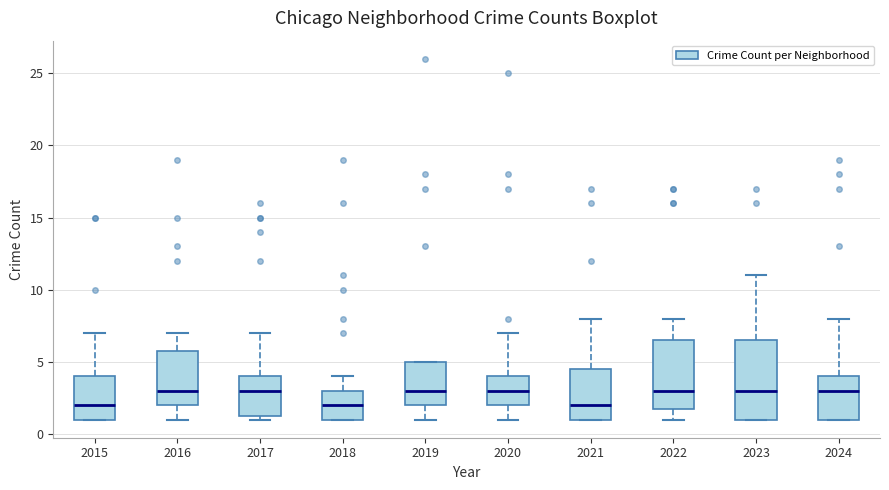

Where does the upper whisker of the box at x = 2020 end on the y-axis? The values are not printed on the chart, so give them approximately, as read against the axis.

7.0